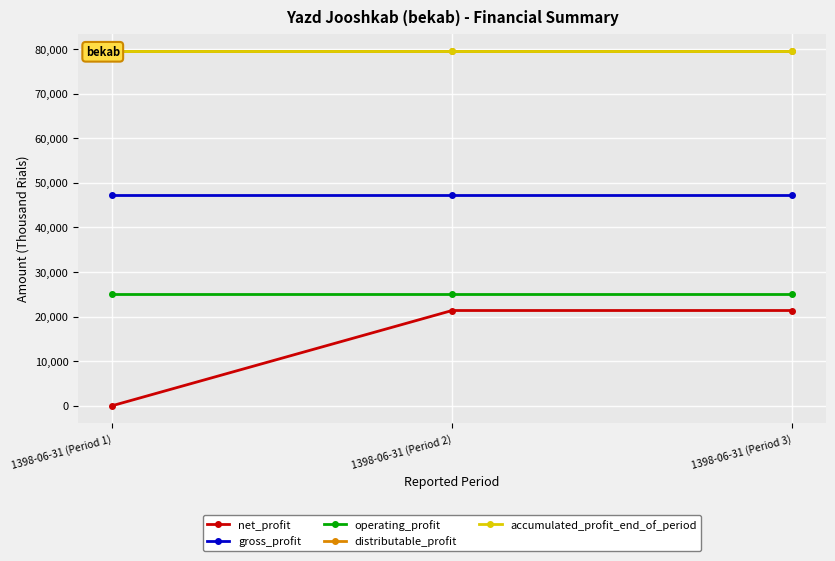

Which series changed the most between 1398-06-31 (Period 1) and 1398-06-31 (Period 3)?

net_profit